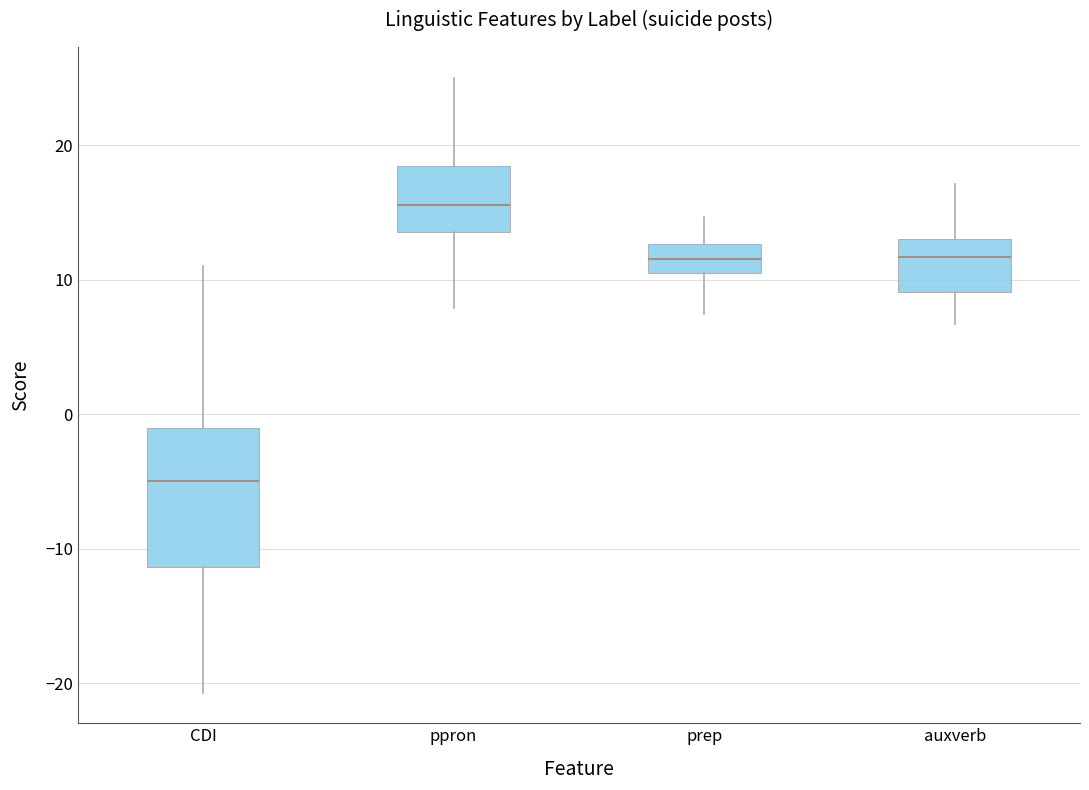

Reading left to right, transcribe this box plot: for each box, give where its median line is, the range the box spans, and where its two whiskers end, as read against the y-axis. The values are not printed on the chart, so give them approximately, as read against the axis.

CDI: median -5, box -11 to -1, whiskers -21 to 11
ppron: median 16, box 14 to 18, whiskers 8 to 25
prep: median 12, box 11 to 13, whiskers 7 to 15
auxverb: median 12, box 9 to 13, whiskers 7 to 17